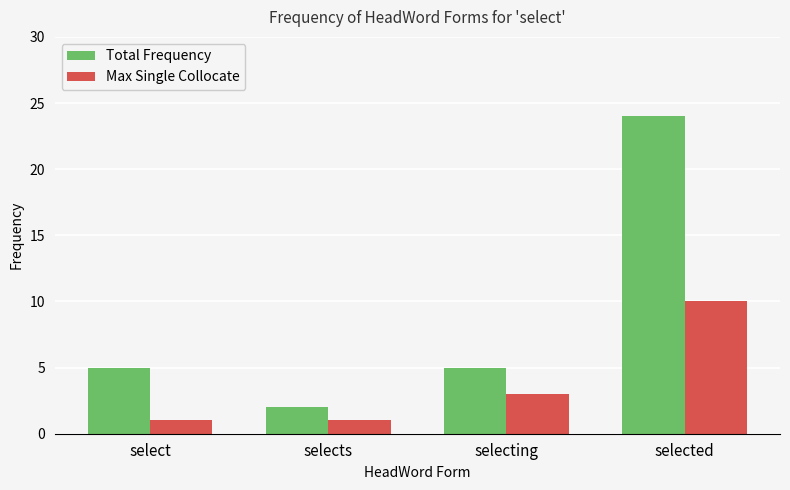

Reading left to right, what are all the values shown in this chart?

Total Frequency: select=5	selects=2	selecting=5	selected=24
Max Single Collocate: select=1	selects=1	selecting=3	selected=10